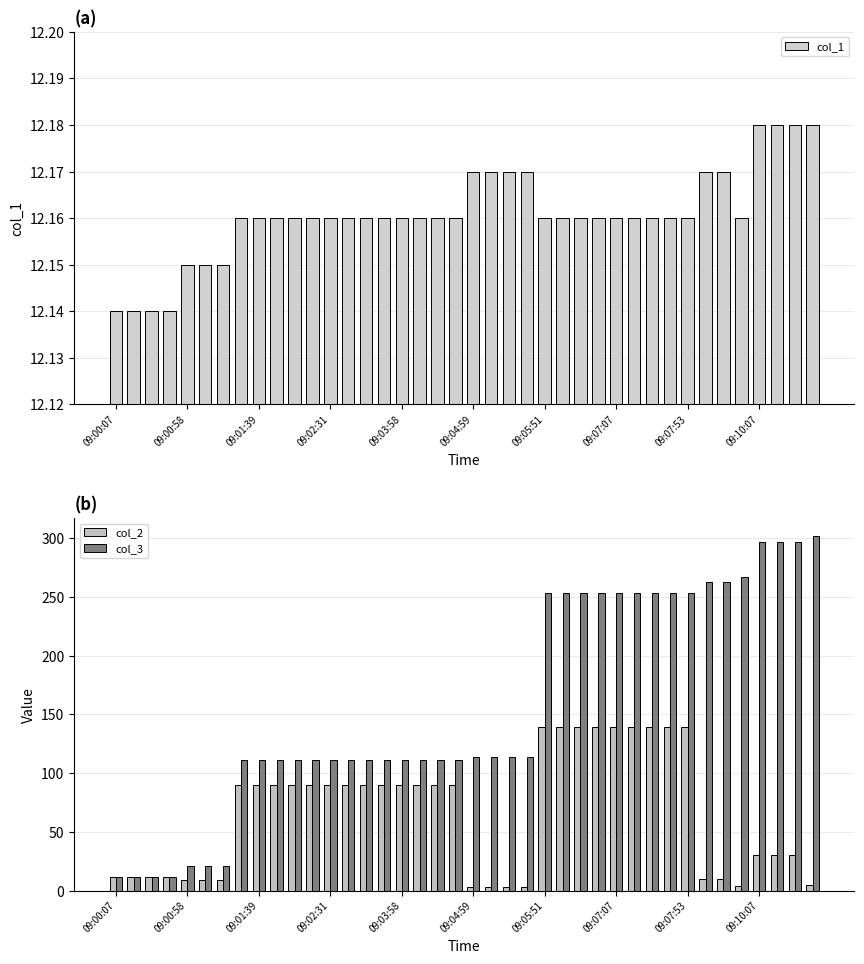

Is it true that col_2 equals 151 at 09:03:58?

False